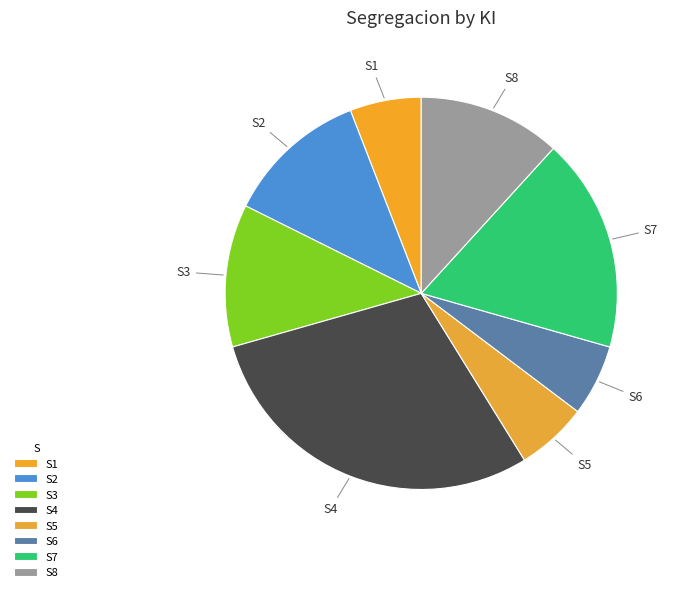

Count the number of slices in the pie.

8